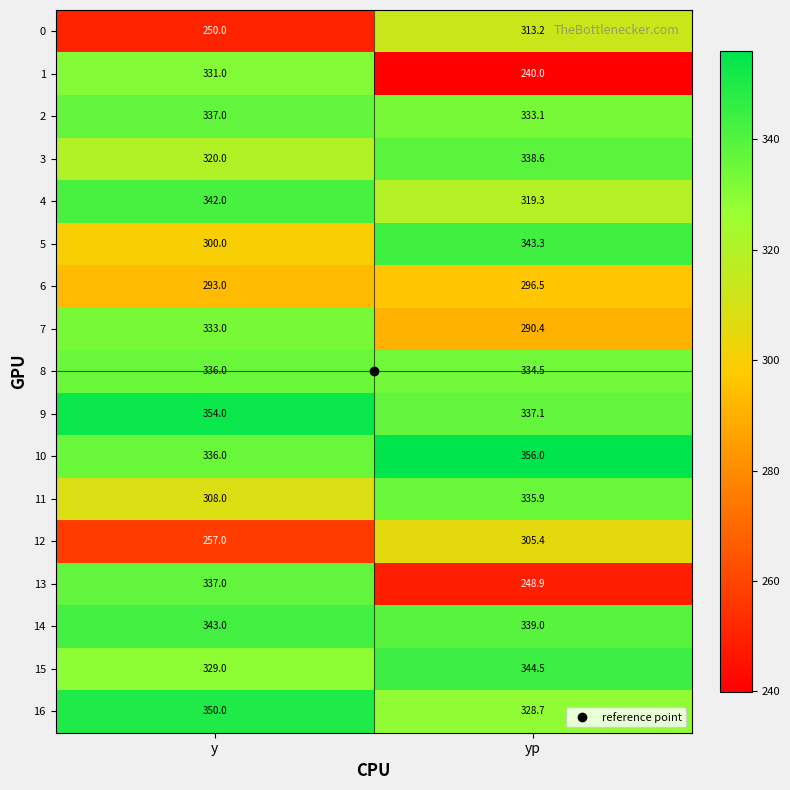

Read the 9 value at yp.

337.1